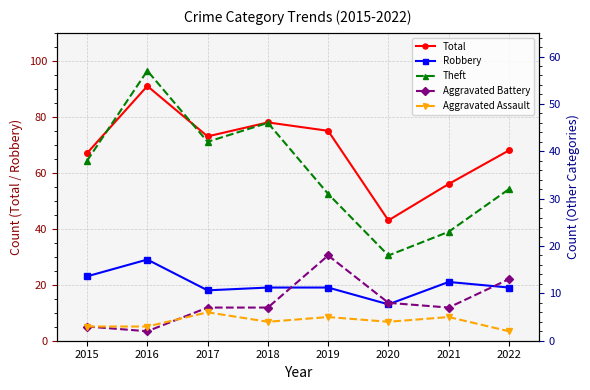

What is the average value of the Total series?

69